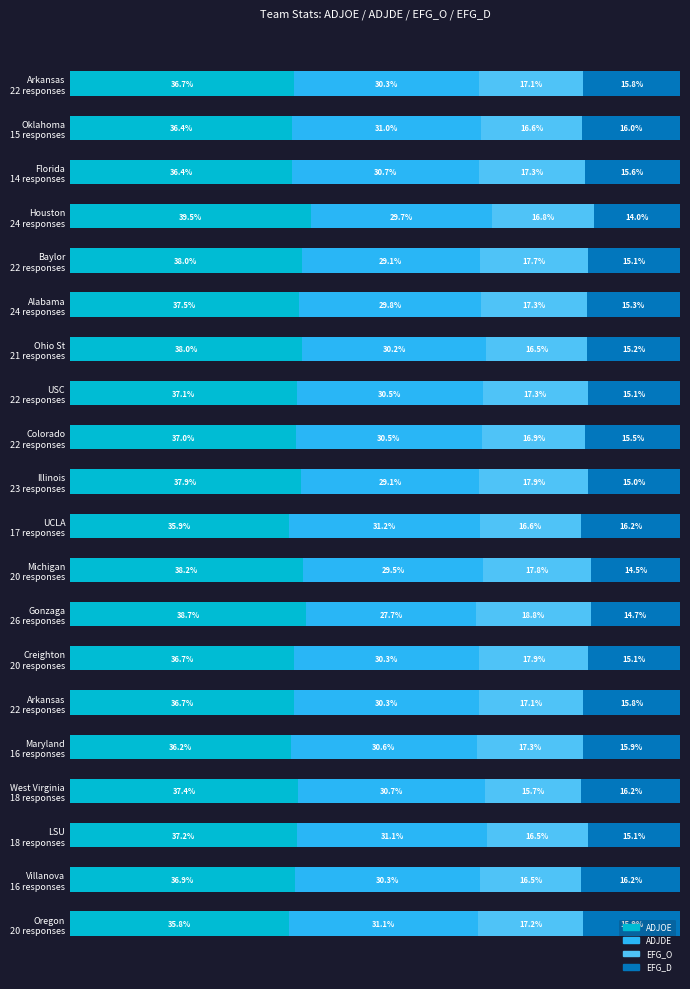

What are all the series names shown in the legend?

ADJOE, ADJDE, EFG_O, EFG_D